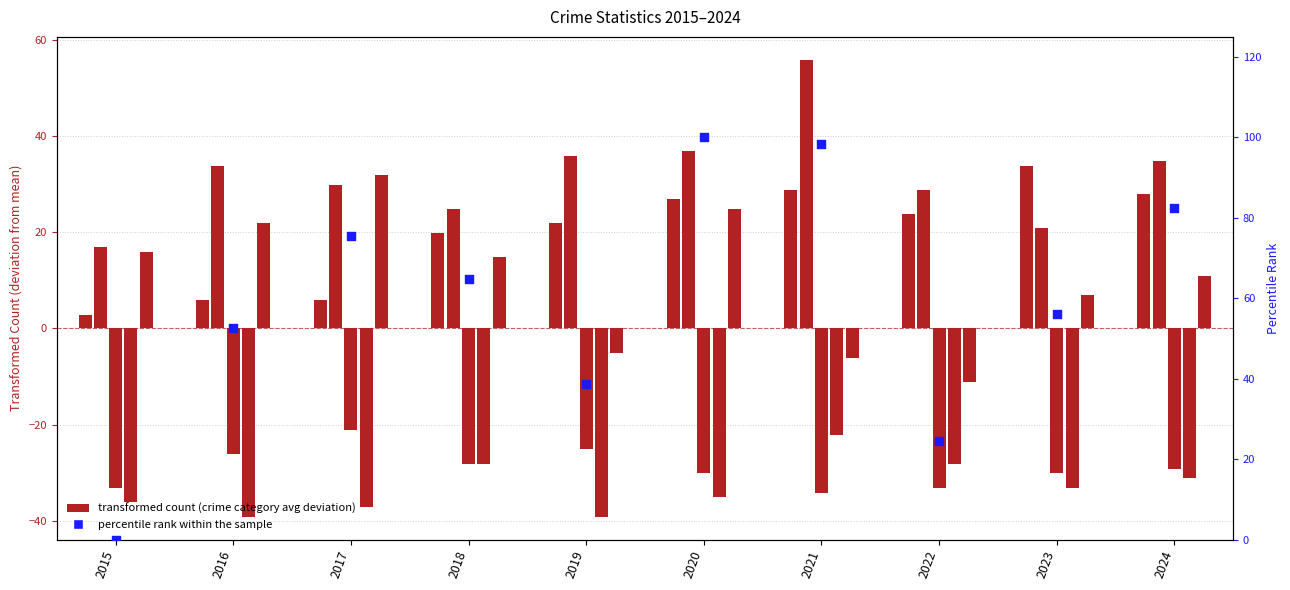

At how many categories does at least one series exceed 46?

7